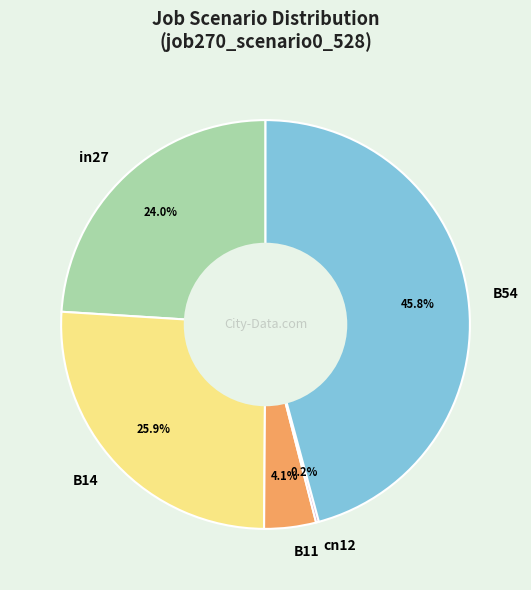

What percentage is the B54 slice, to the nearest percent?

46%